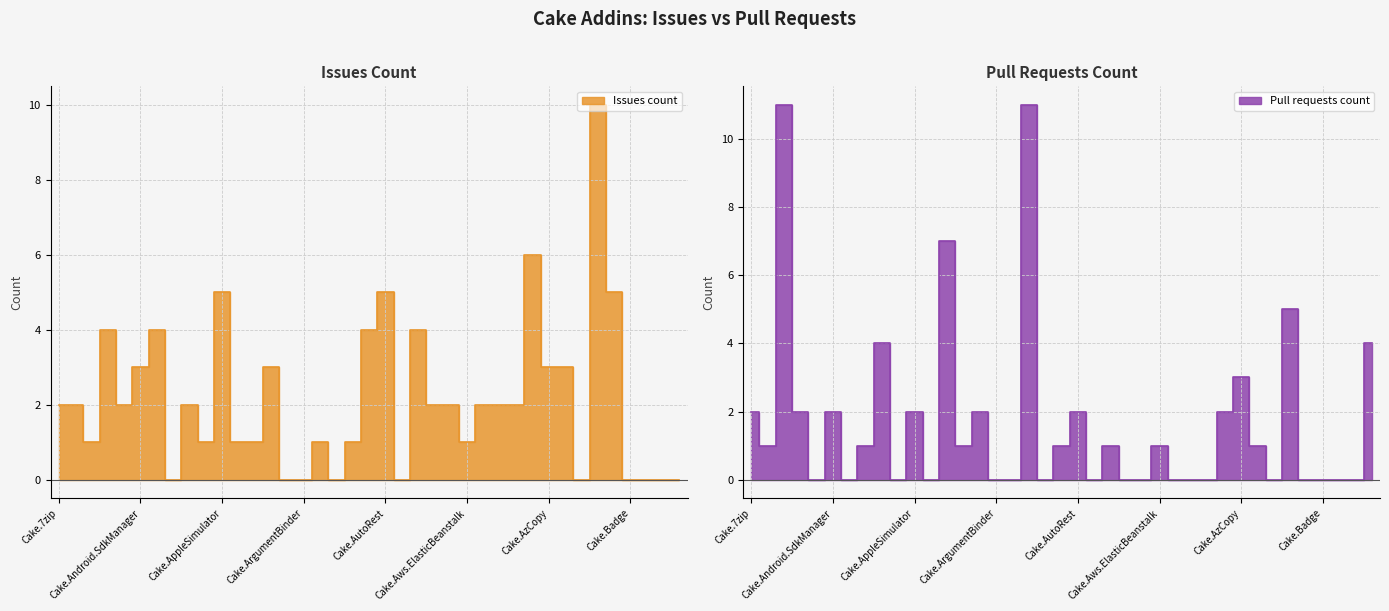

The value at Cake.Board.Asana is 5. True or false?

False